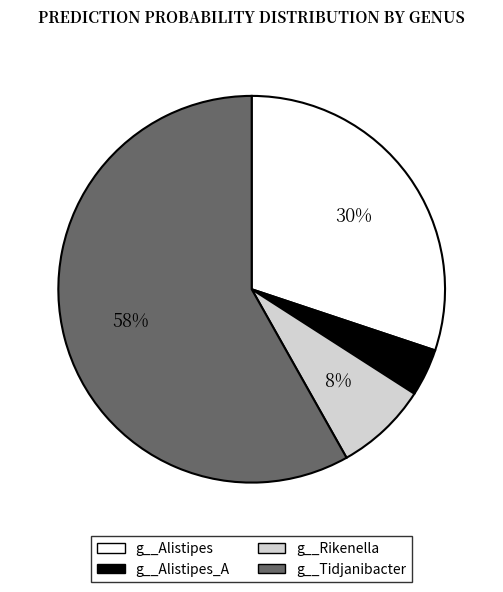

Is it true that g__Alistipes_A is 4% of the pie?

True